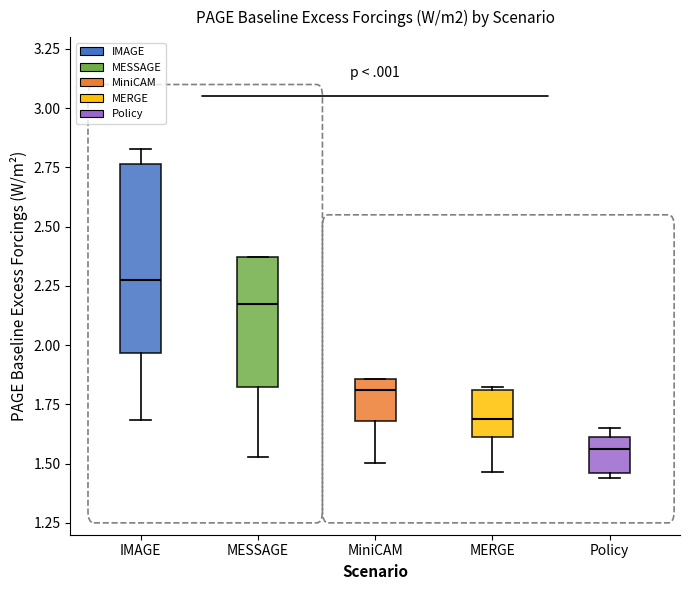

Where is the upper edge of the box for MiniCAM on the y-axis? The values are not printed on the chart, so give them approximately, as read against the axis.

1.85